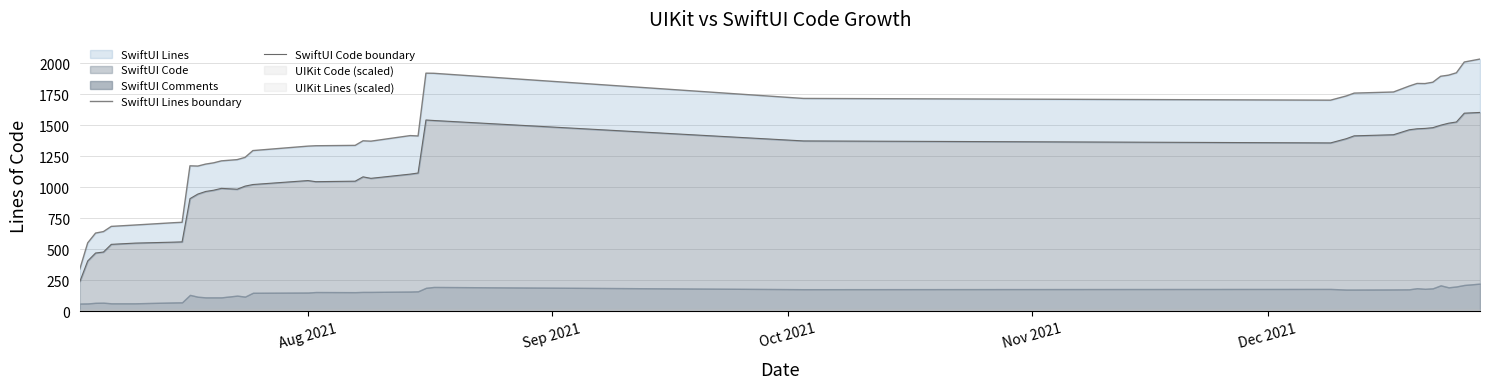

At which label does SwiftUI Code boundary reach its minimum?

Aug 2021